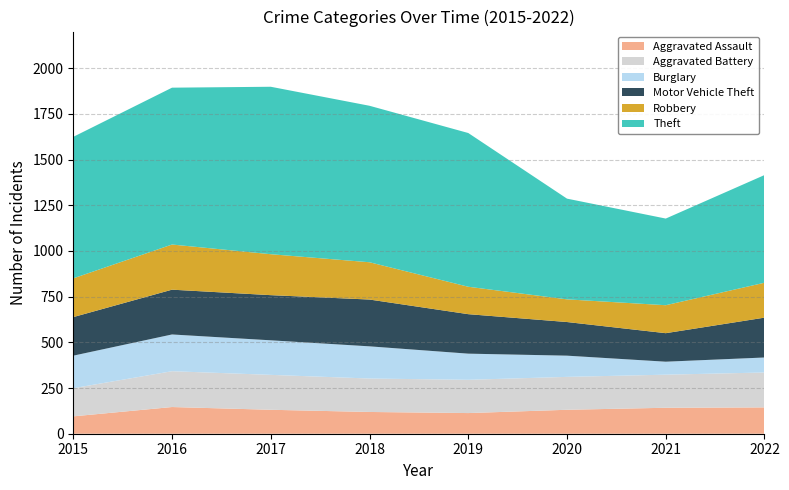

Reading left to right, what are all the values shown in this chart?

Aggravated Assault: 95	146	131	119	113	131	142	144
Aggravated Battery: 154	196	191	183	182	180	181	191
Burglary: 178	201	189	176	143	116	71	82
Motor Vehicle Theft: 211	245	247	256	216	184	156	218
Robbery: 212	247	224	204	150	124	153	191
Theft: 774	858	916	856	841	551	474	589